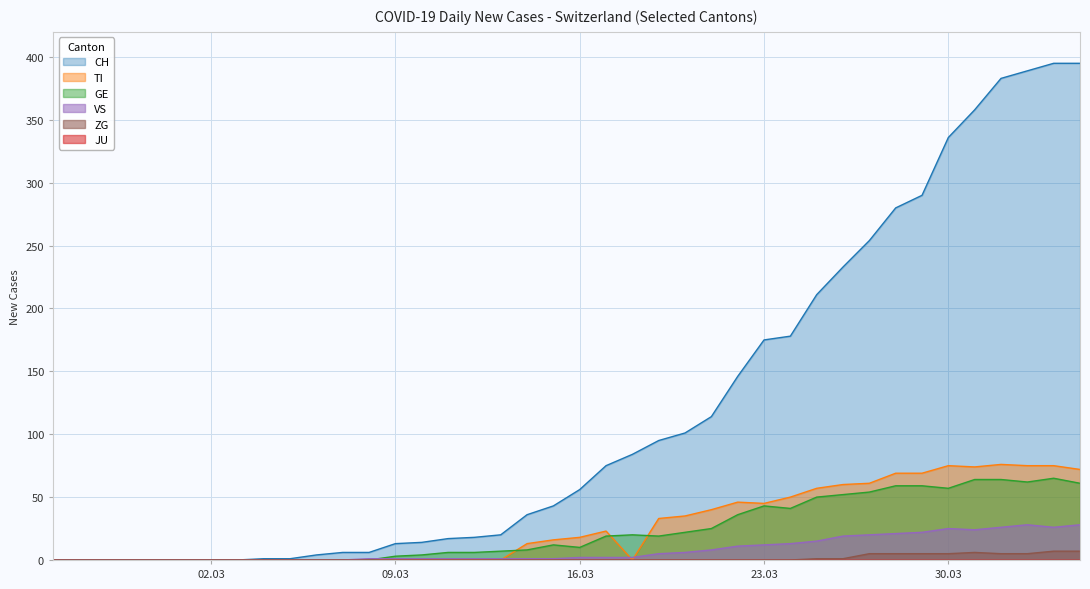

What position from the right is 2020-03-01?

35